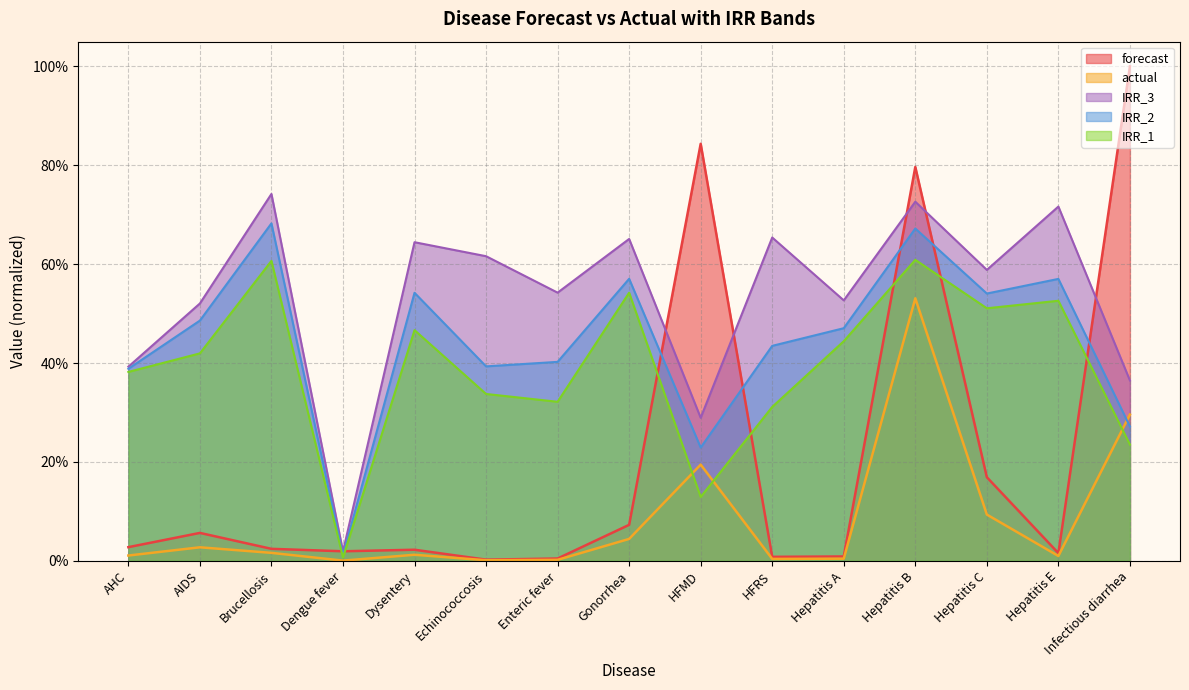

List the series in order of their peak value, highest first.

forecast, IRR_3, IRR_2, IRR_1, actual